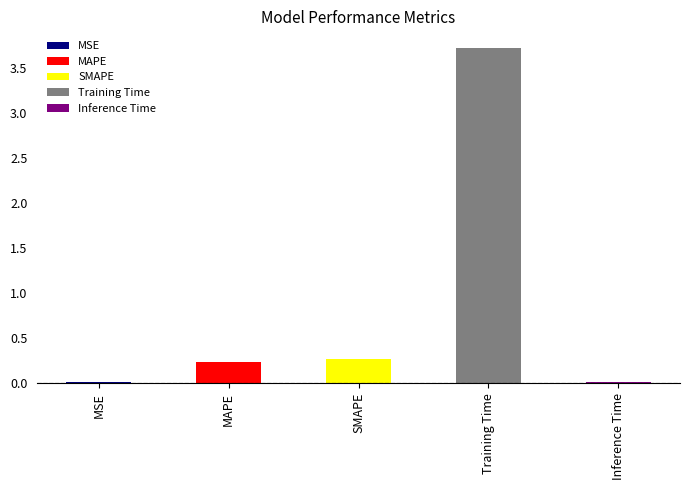

The value at MSE is 0.0. True or false?

False